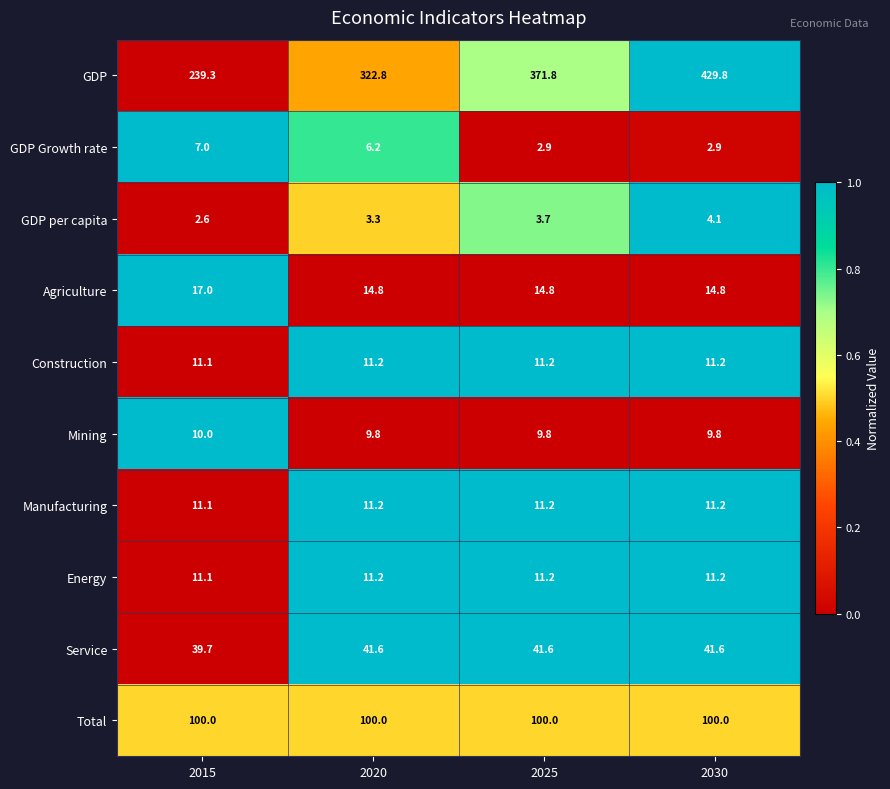

Count the Mining values in the range 9 to 10.

4